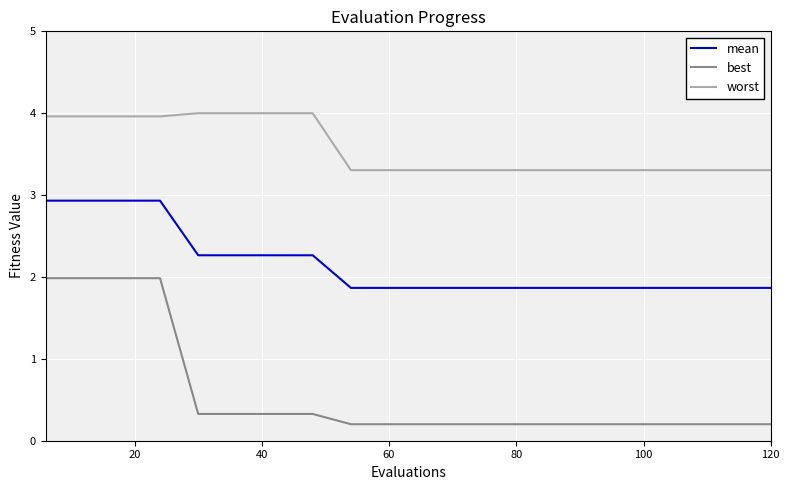

List the series in order of their peak value, lowest first.

best, mean, worst